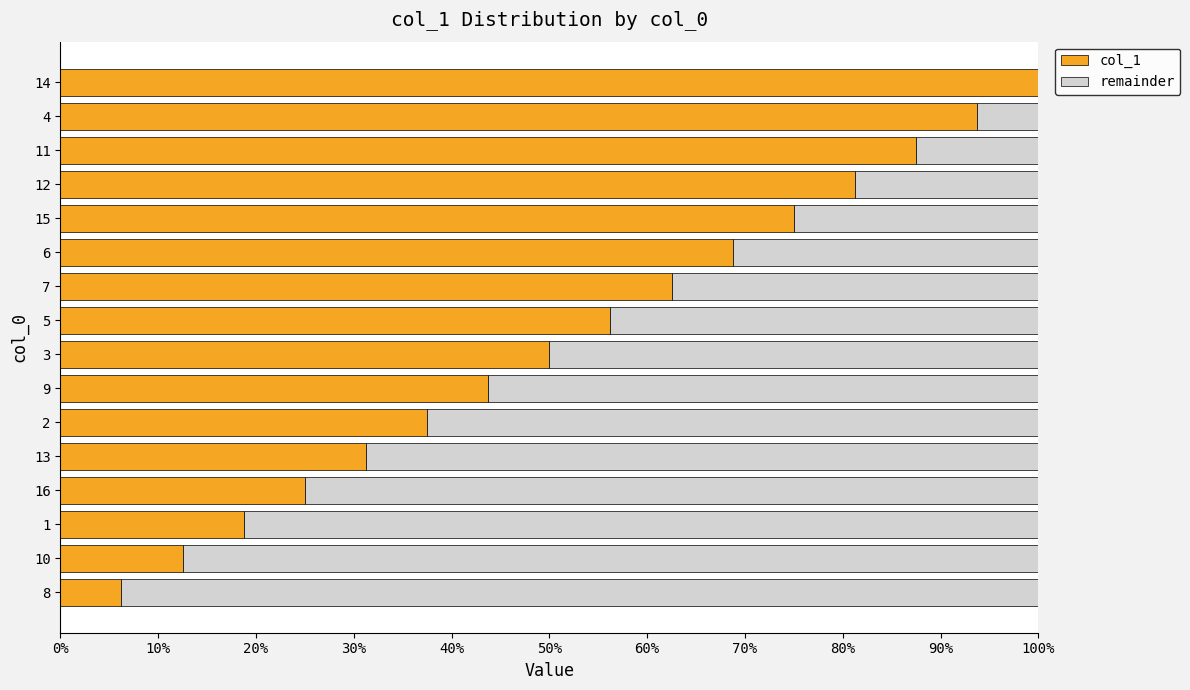

What position from the right is 13?

12